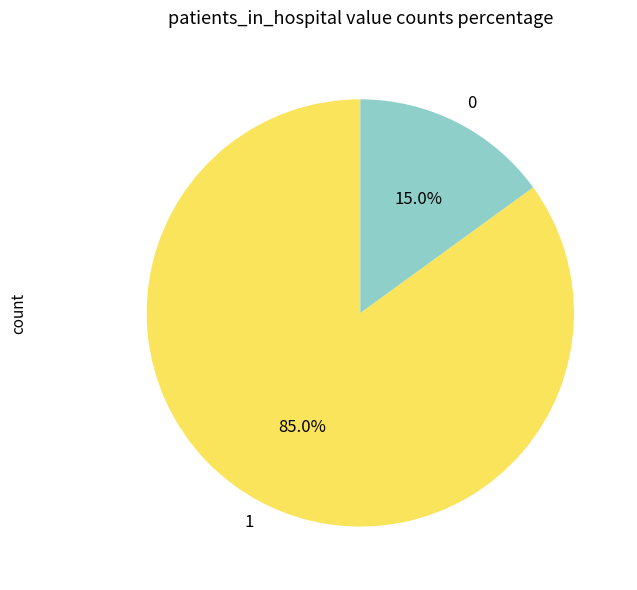

To the nearest percent, what is the average slice percentage?

50%